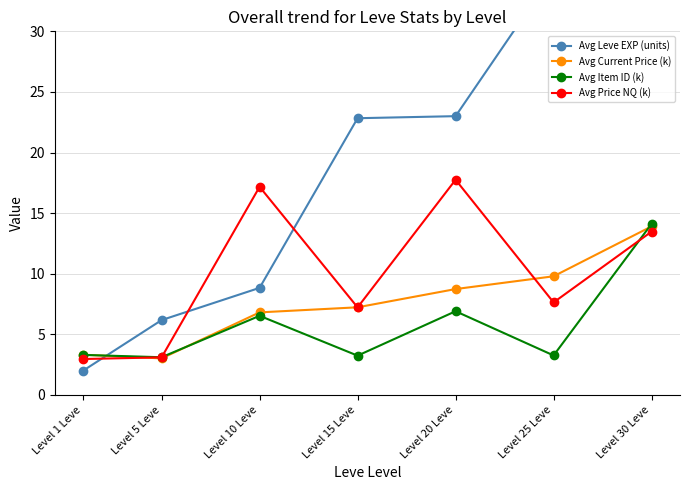

What is the sum of the Avg Price NQ (k) values at Level 20 Leve and Level 1 Leve?

20.7